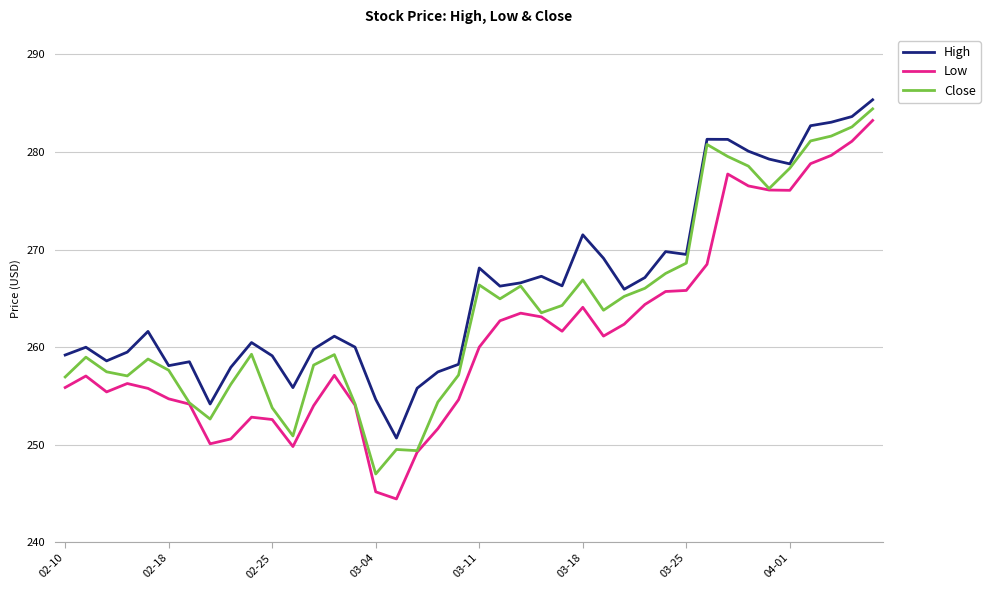

True or false: Low and High cross at least once.

False